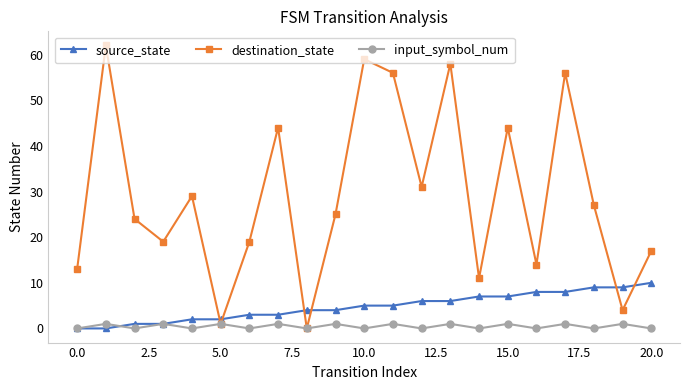

How many data points does each series have?

21